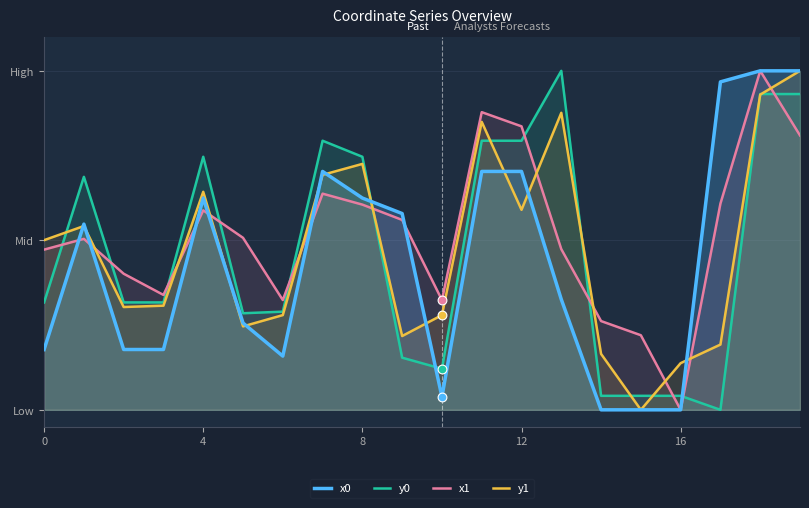

What are all the series names shown in the legend?

x0, y0, x1, y1